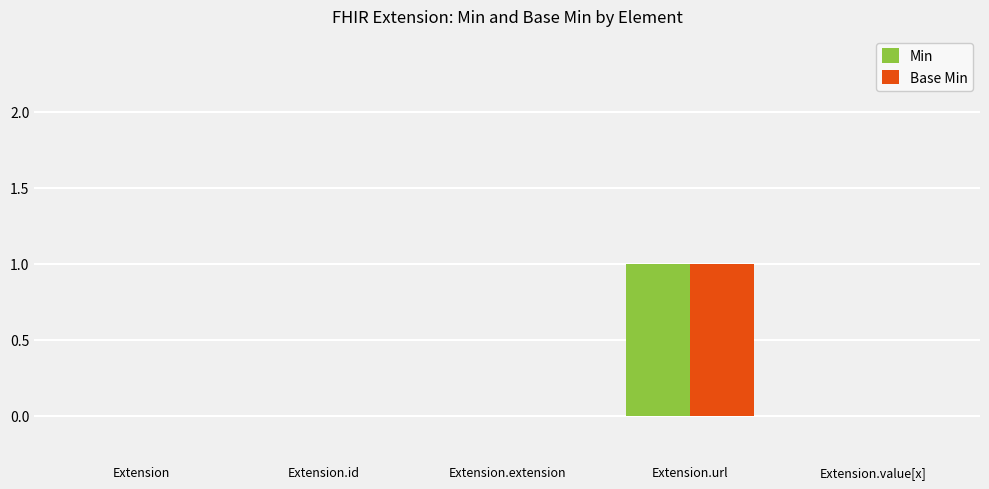

How many groups of bars are there?

5